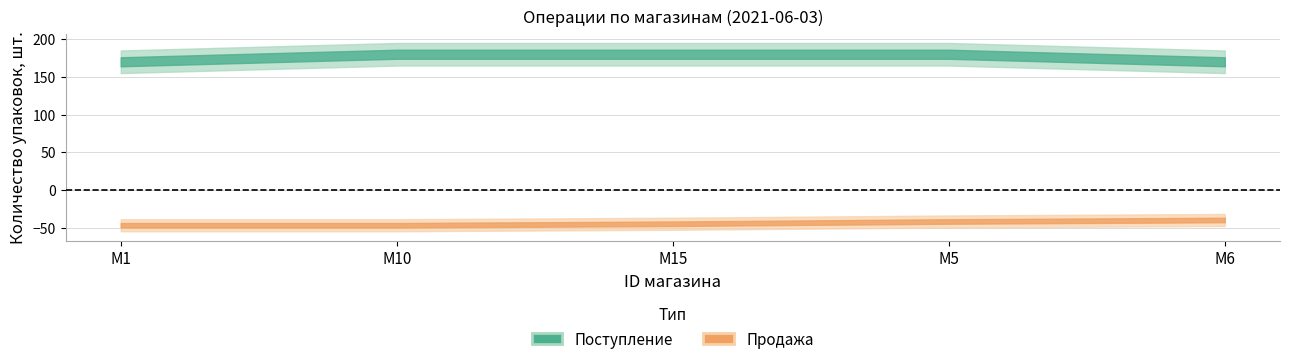

Is this an area chart (filled region under the line)?

No